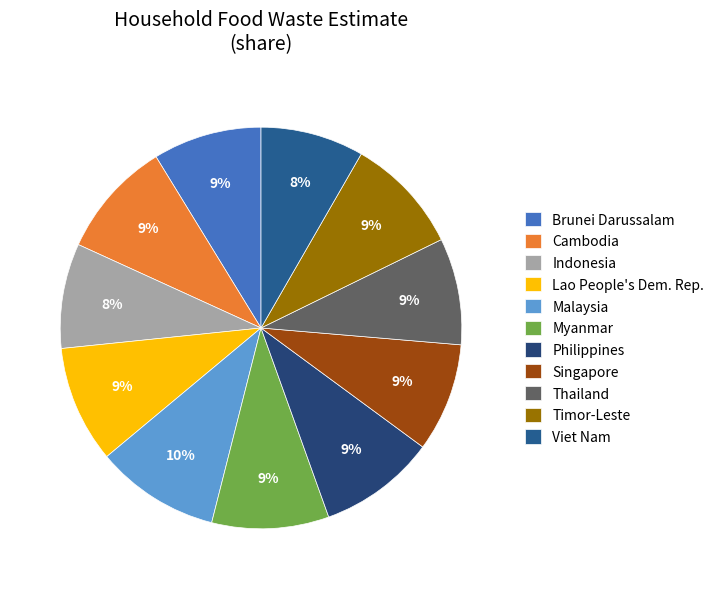

True or false: Singapore accounts for 18% of the total.

False